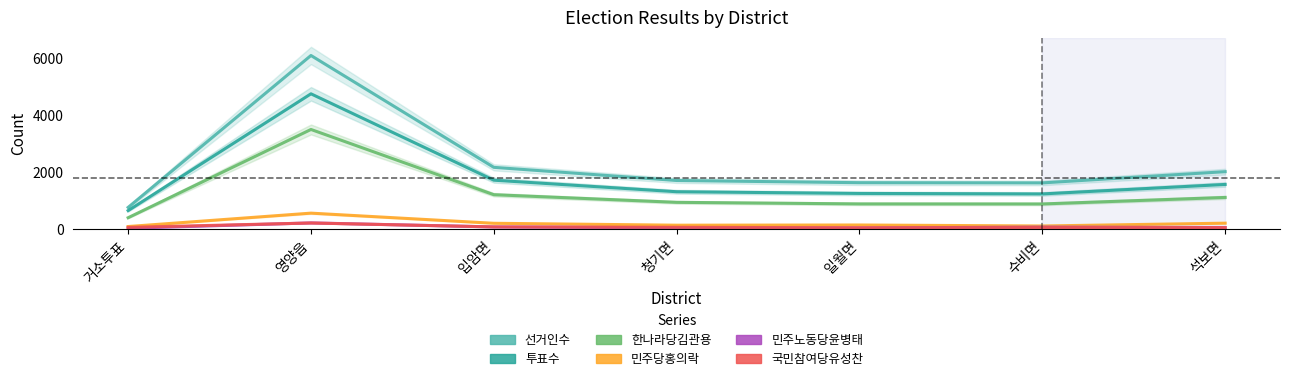

Rank the series by their maximum value, from highest to lowest.

선거인수, 투표수, 한나라당김관용, 민주당홍의락, 민주노동당윤병태, 국민참여당유성찬